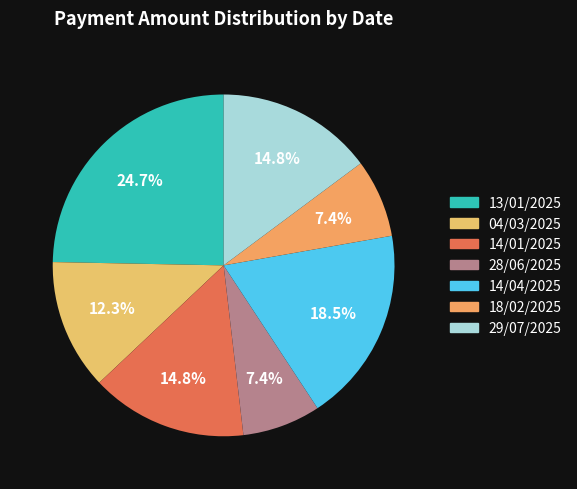

Which slice is the largest?

13/01/2025